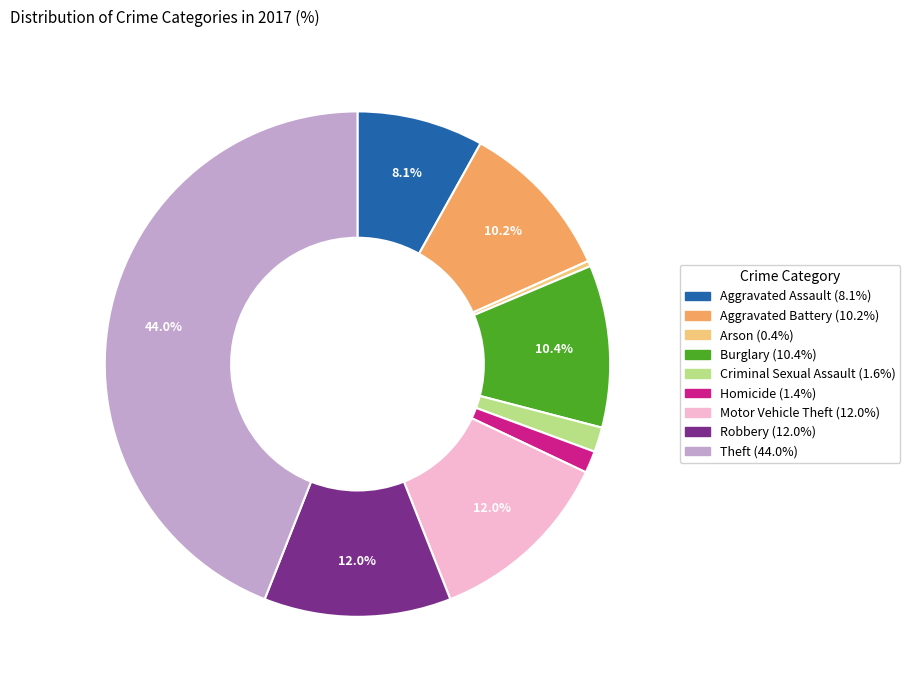

Do Robbery and Aggravated Battery together represent more than half of the pie?

No